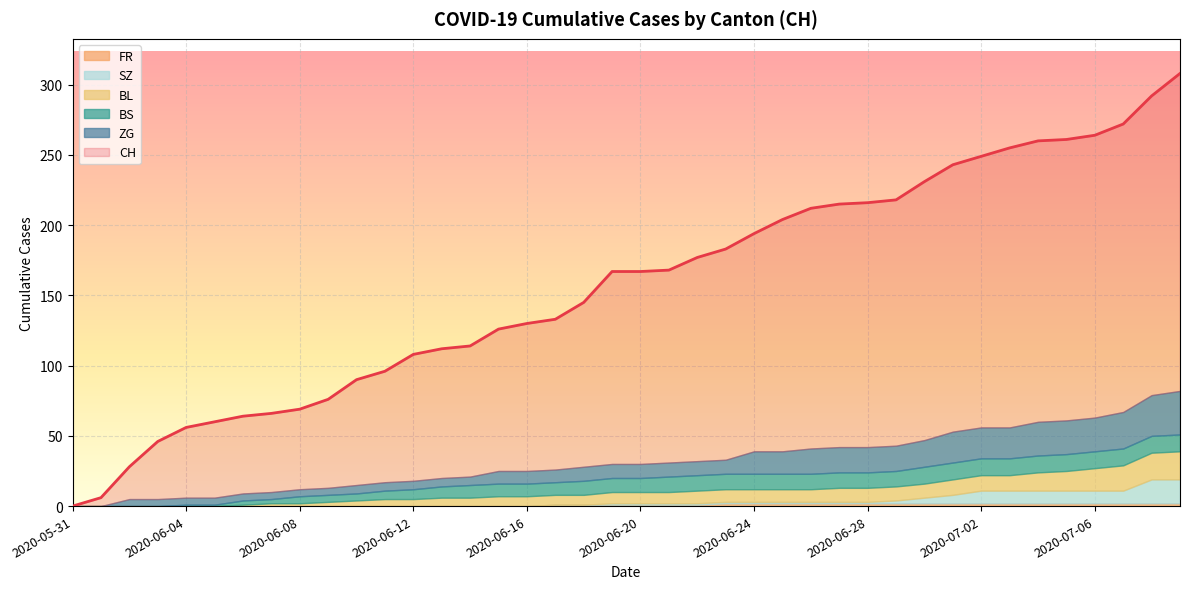

What are all the series names shown in the legend?

CH, FR, BL, BS, SZ, ZG